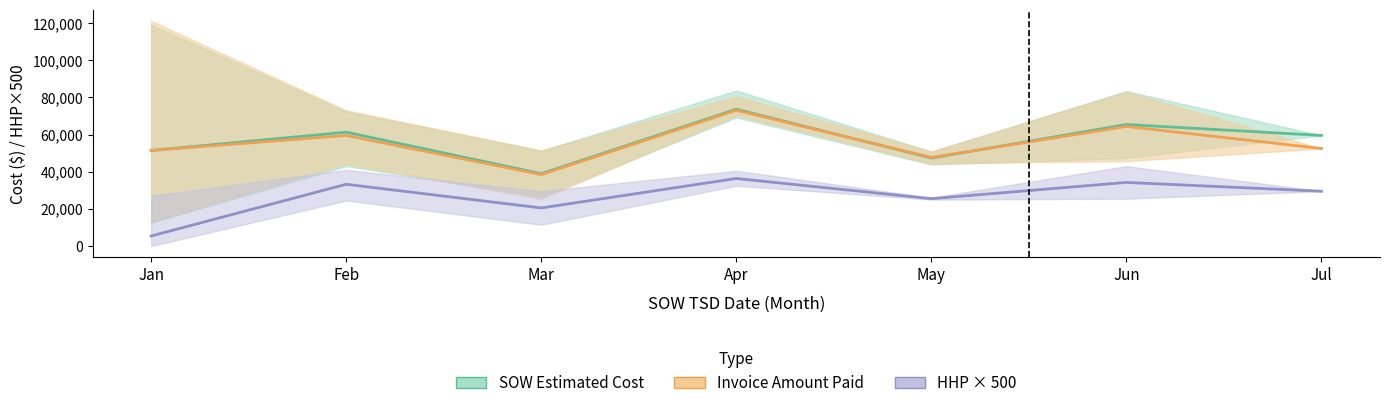

Does the chart have visible grid lines?

No